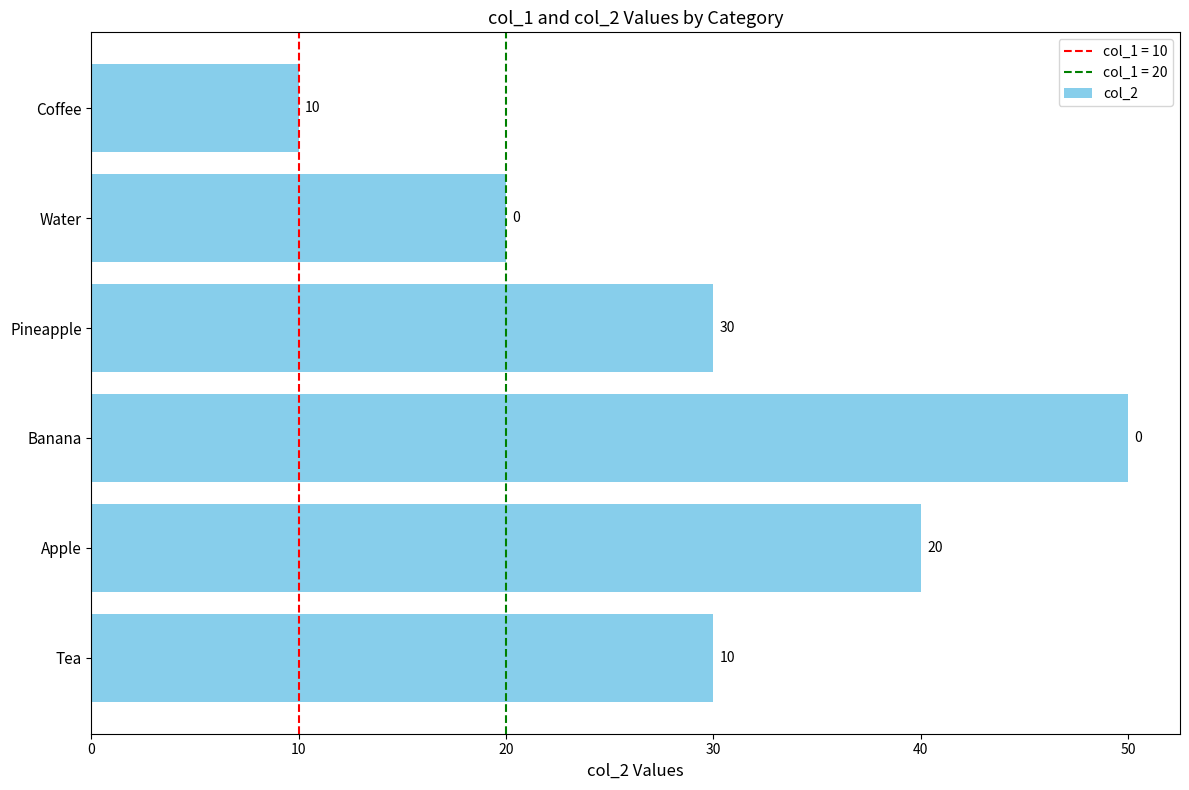

How many values are below 30?

2